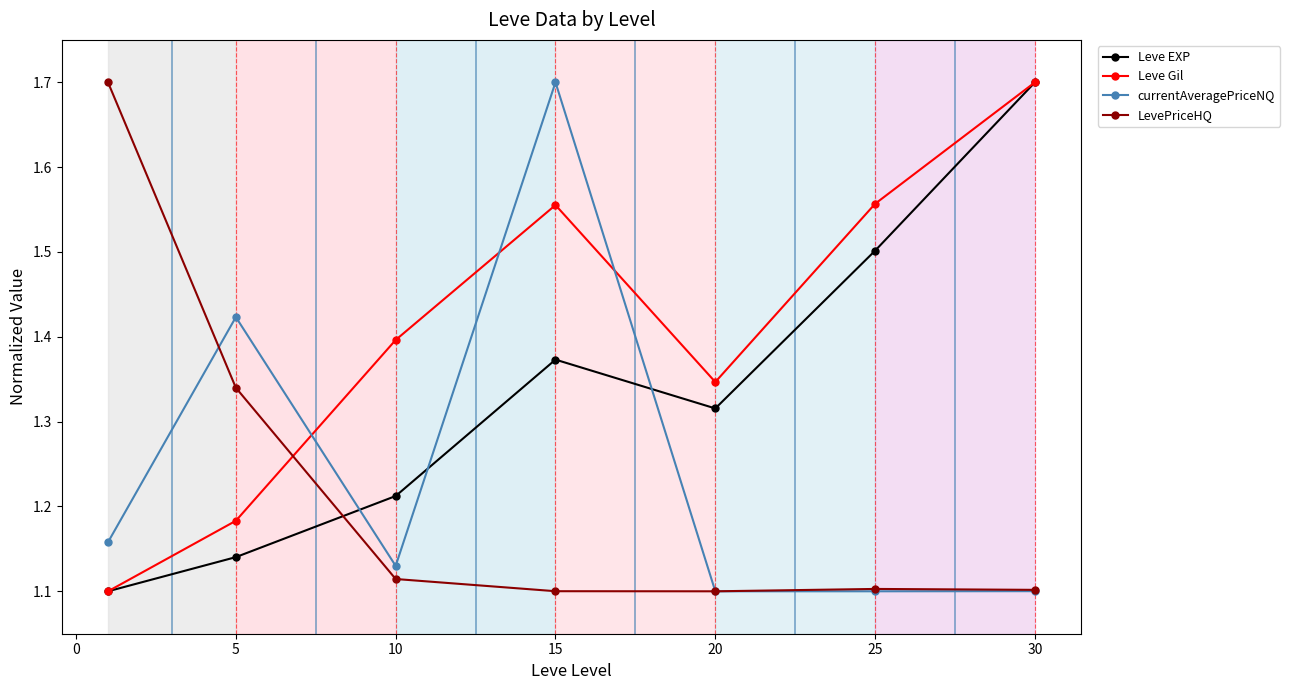

What is the greatest value displayed?

1.7